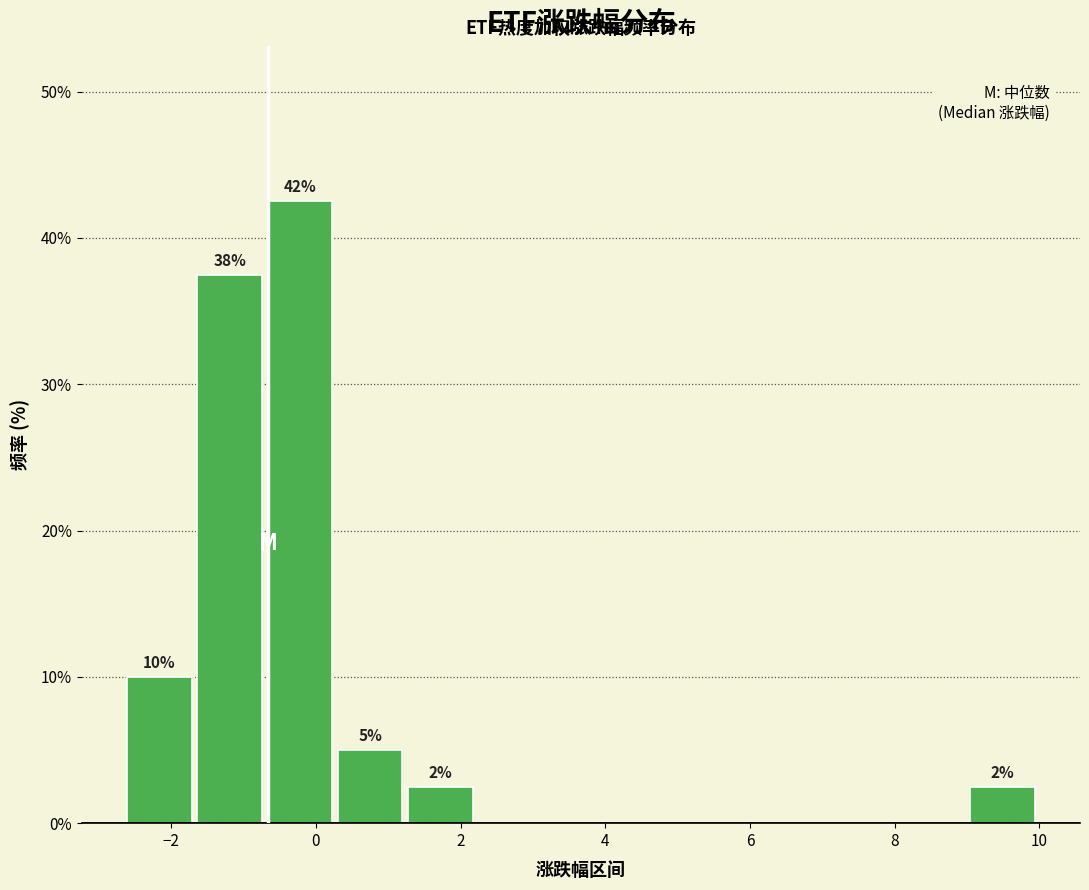

Which range on the x-axis has the tallest bar?

-0.8 to 0.2